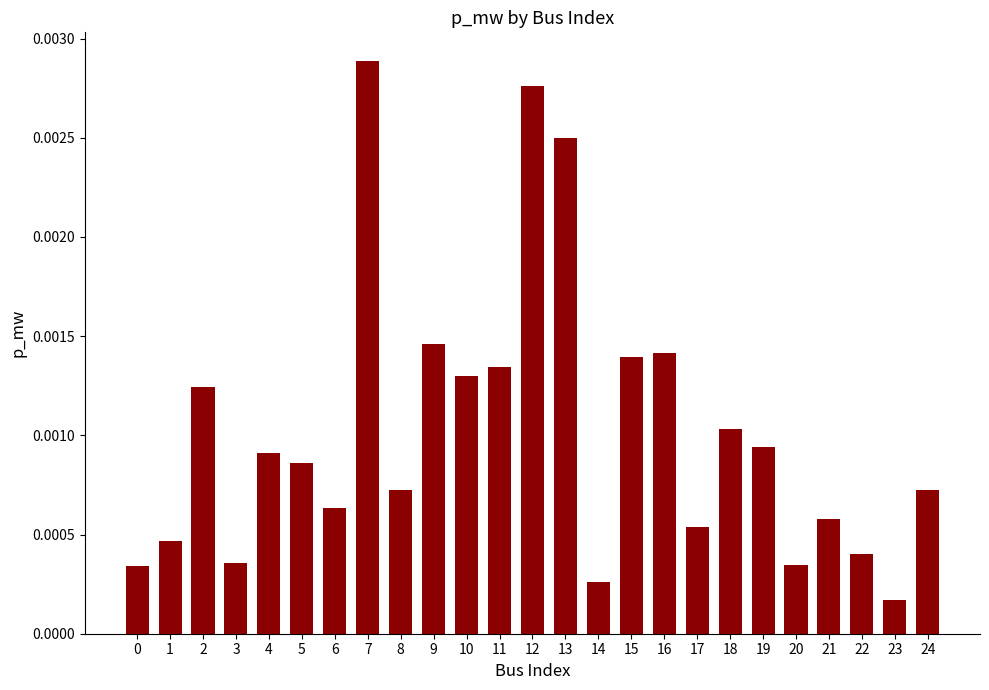

Which has a higher value, 18 or 13?

13